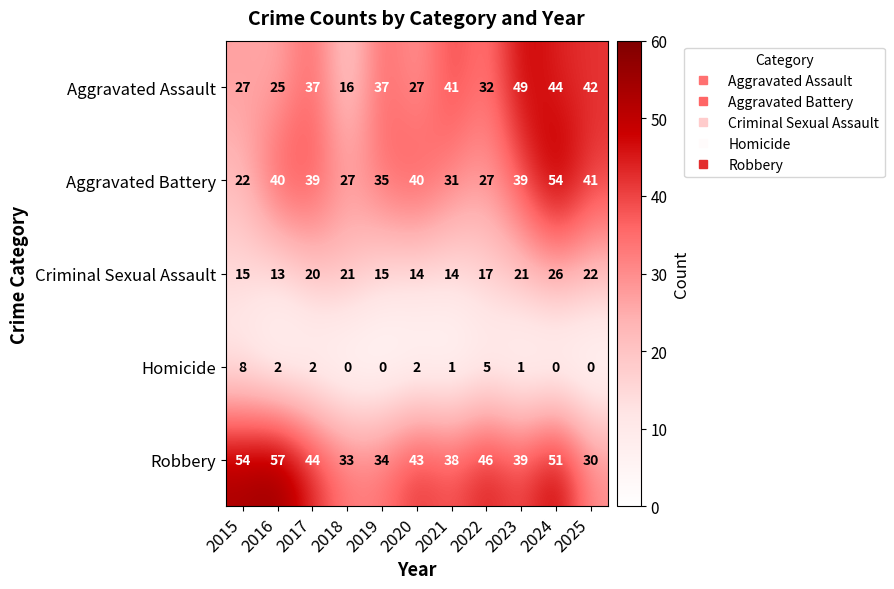

Between 2017 and 2019, which series saw the biggest shift?

Robbery